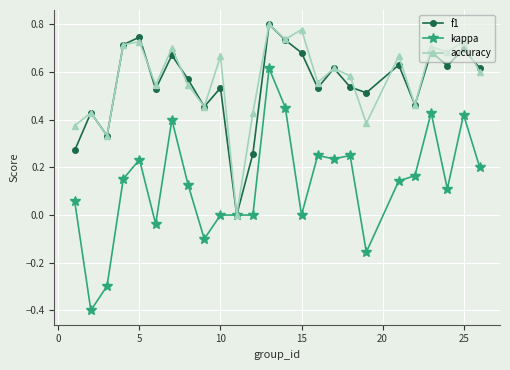

Does the chart display data point markers on the line(s)?

Yes